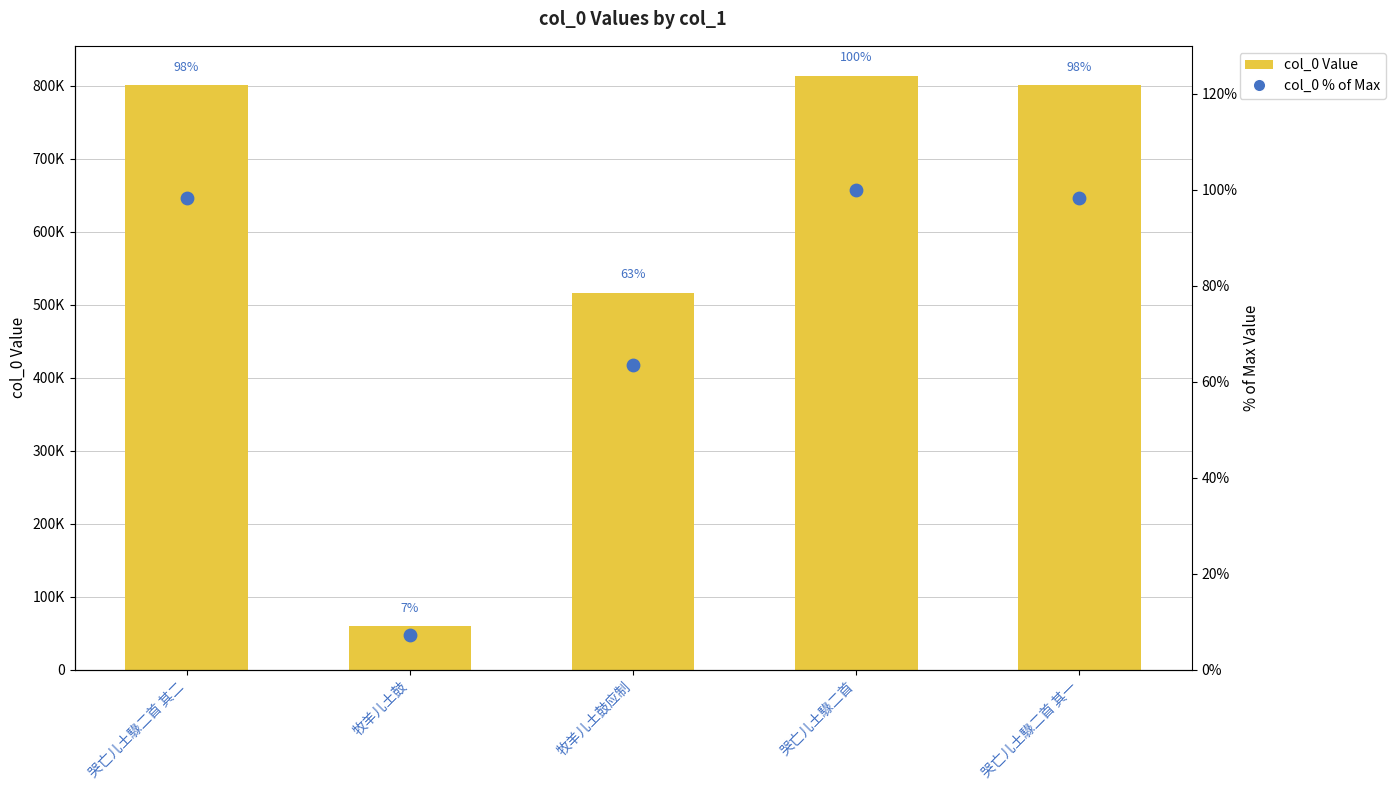

At which category is the sum across all series the highest?

哭亡儿土騄二首